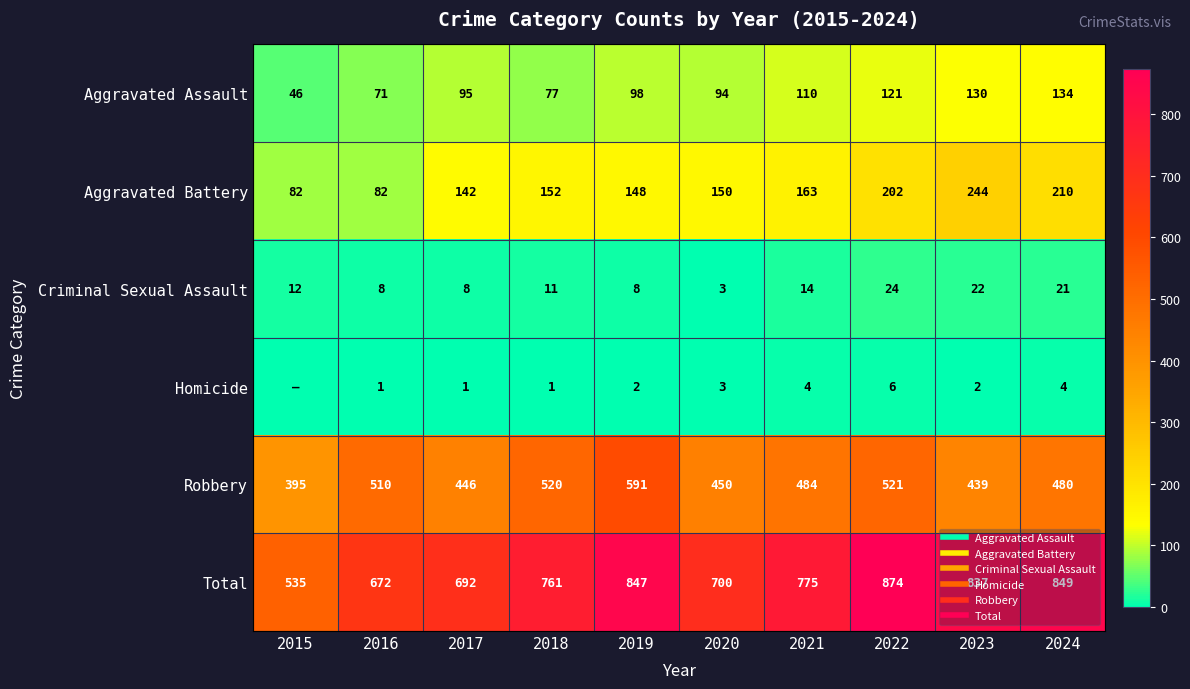

How many values in the Aggravated Battery series are below 152?

5